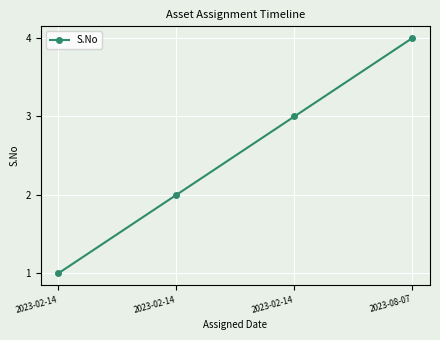

How many lines are shown in the chart?

1